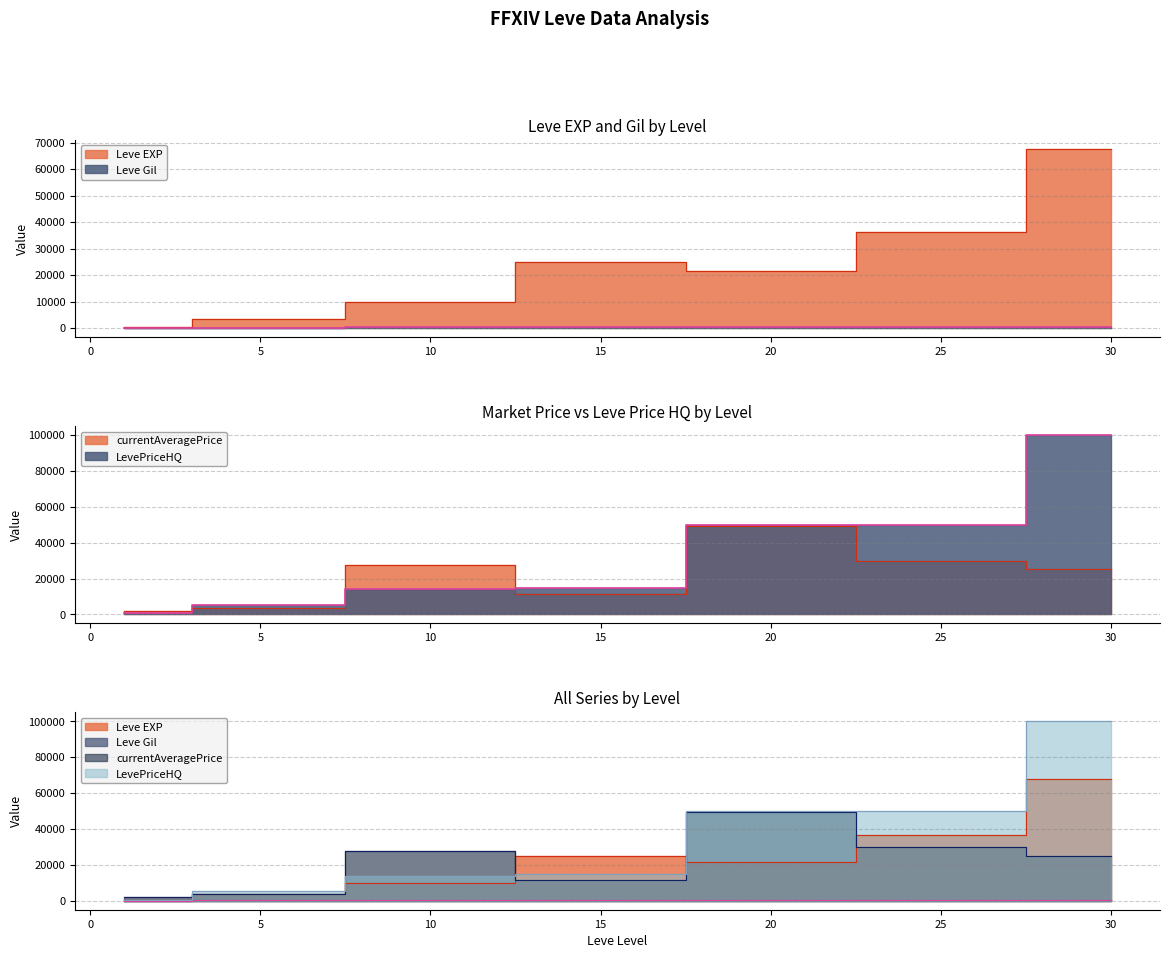

At 30, list the series in order from largest to smallest.

LevePriceHQ, Leve EXP, currentAveragePrice, Leve Gil